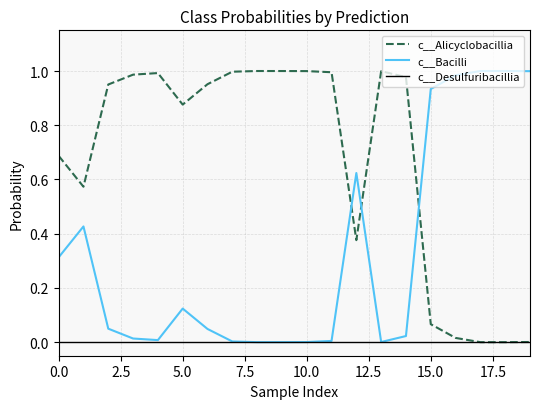

How many intersections are there between c__Alicyclobacillia and c__Bacilli?

3